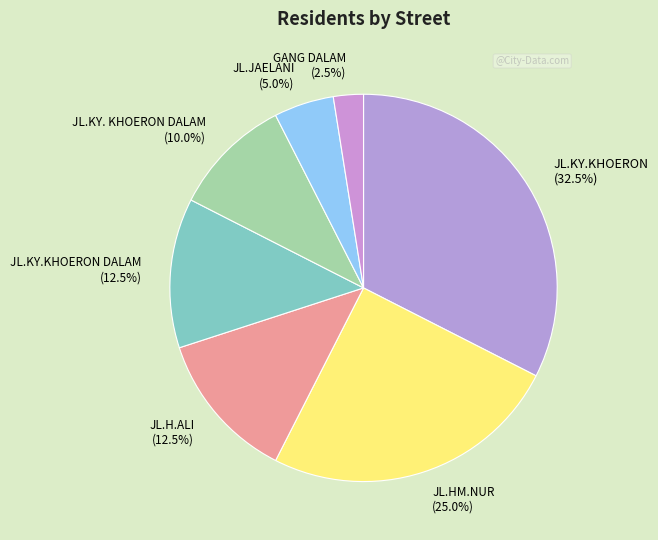

How much of the chart is everything except JL.HM.NUR (25.0%)?

75.0%